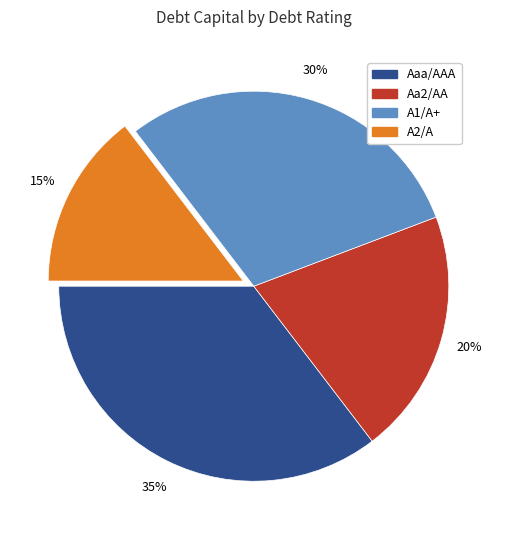

Combined, do A2/A and A1/A+ account for over 50%?

No